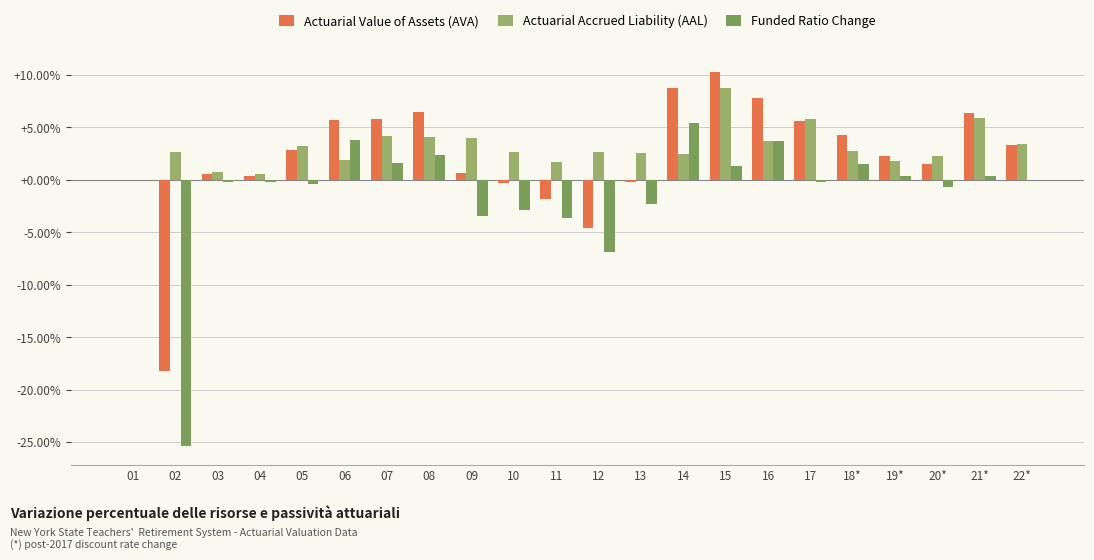

Reading left to right, extract all data points from this chart.

Actuarial Value of Assets (AVA): 01=0.0	02=-0.2	03=0.0	04=0.0	05=0.0	06=0.1	07=0.1	08=0.1	09=0.0	10=-0.0	11=-0.0	12=-0.0	13=-0.0	14=0.1	15=0.1	16=0.1	17=0.1	18*=0.0	19*=0.0	20*=0.0	21*=0.1	22*=0.0
Actuarial Accrued Liability (AAL): 01=0.0	02=0.0	03=0.0	04=0.0	05=0.0	06=0.0	07=0.0	08=0.0	09=0.0	10=0.0	11=0.0	12=0.0	13=0.0	14=0.0	15=0.1	16=0.0	17=0.1	18*=0.0	19*=0.0	20*=0.0	21*=0.1	22*=0.0
Funded Ratio Change: 01=0.0	02=-0.3	03=-0.0	04=-0.0	05=-0.0	06=0.0	07=0.0	08=0.0	09=-0.0	10=-0.0	11=-0.0	12=-0.1	13=-0.0	14=0.1	15=0.0	16=0.0	17=-0.0	18*=0.0	19*=0.0	20*=-0.0	21*=0.0	22*=0.0